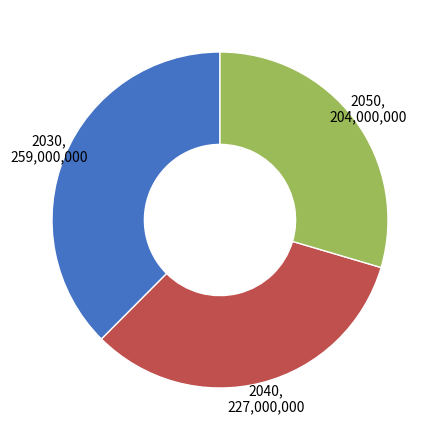

Is it true that 2040, 227,000,000 is 33% of the pie?

True